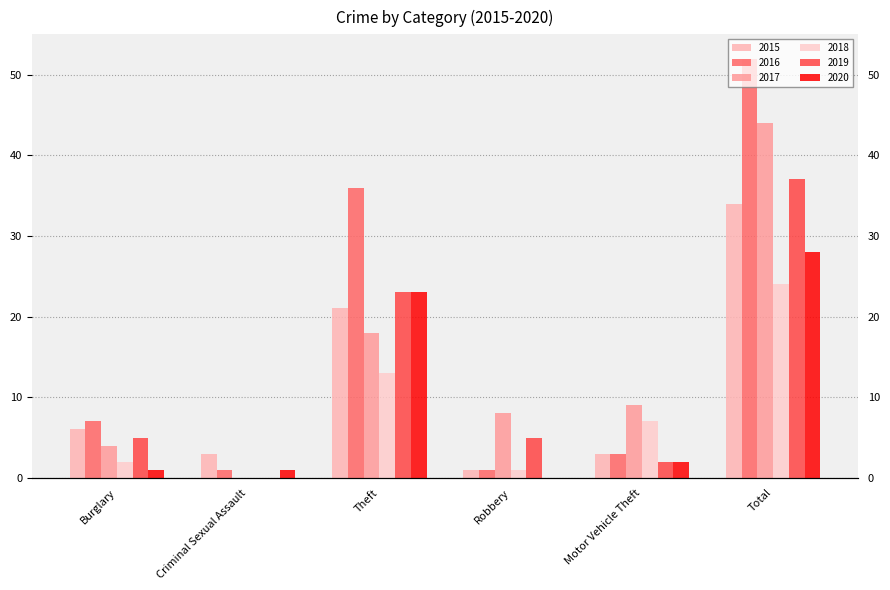

What is the difference between the maximum and minimum values in the 2017 series?

44